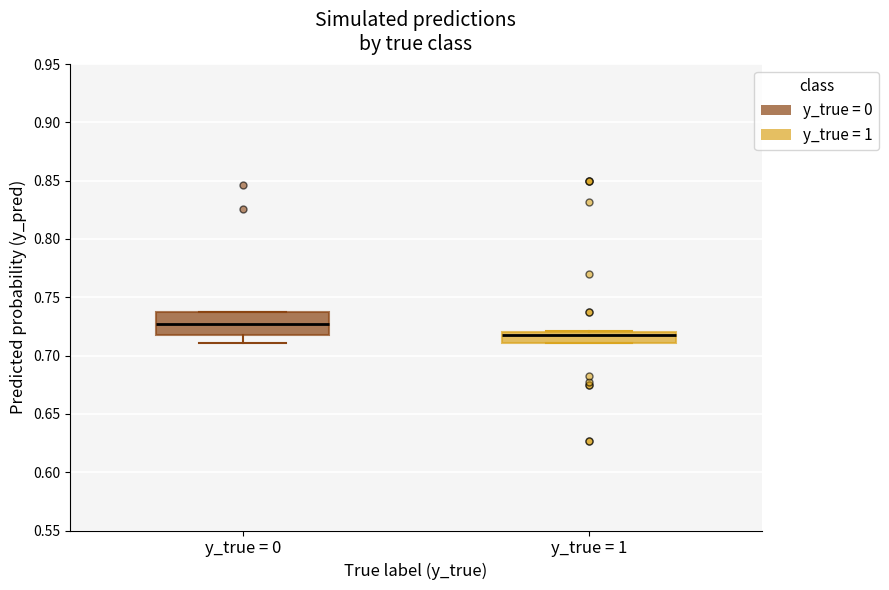

Which box's median line is the lowest?

y_true = 1